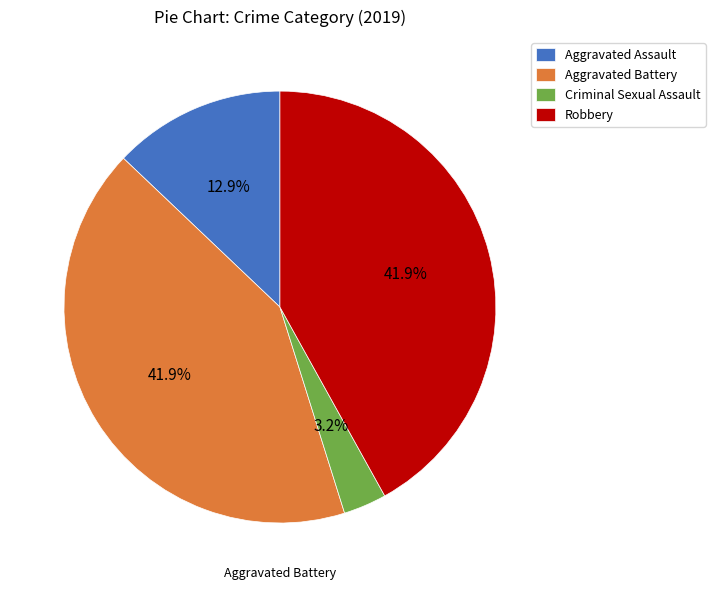

Does Criminal Sexual Assault represent more than half of the total?

No